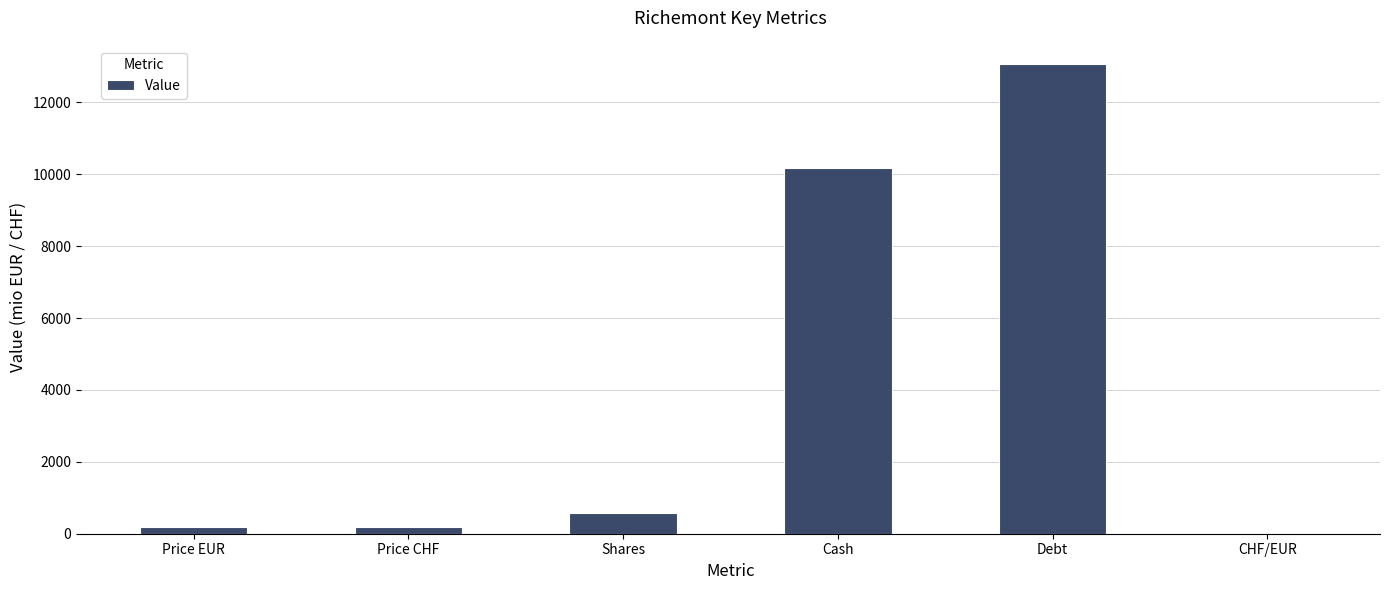

What is the maximum value shown in the chart?

13062.0